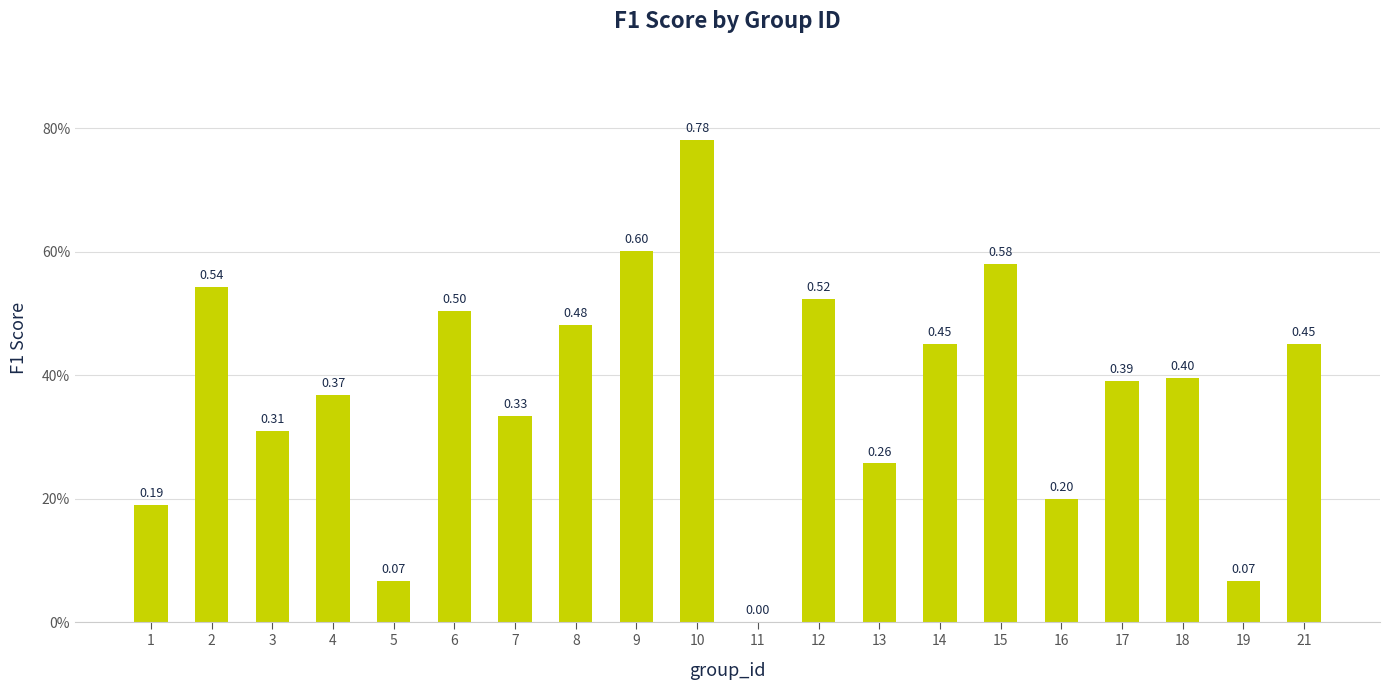

Are the bars horizontal?

No